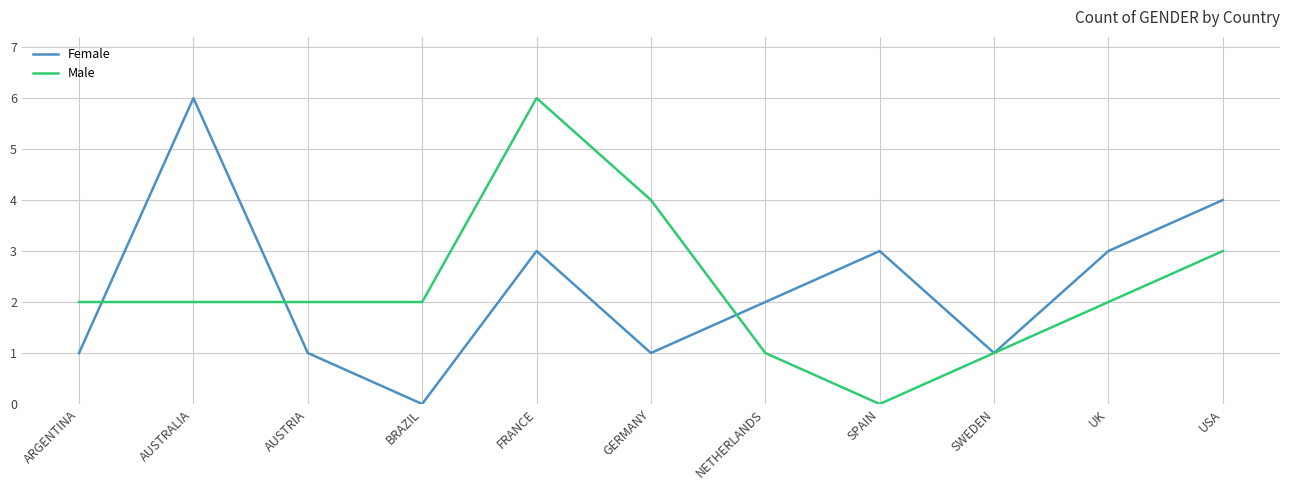

At which category is the sum across all series the highest?

FRANCE